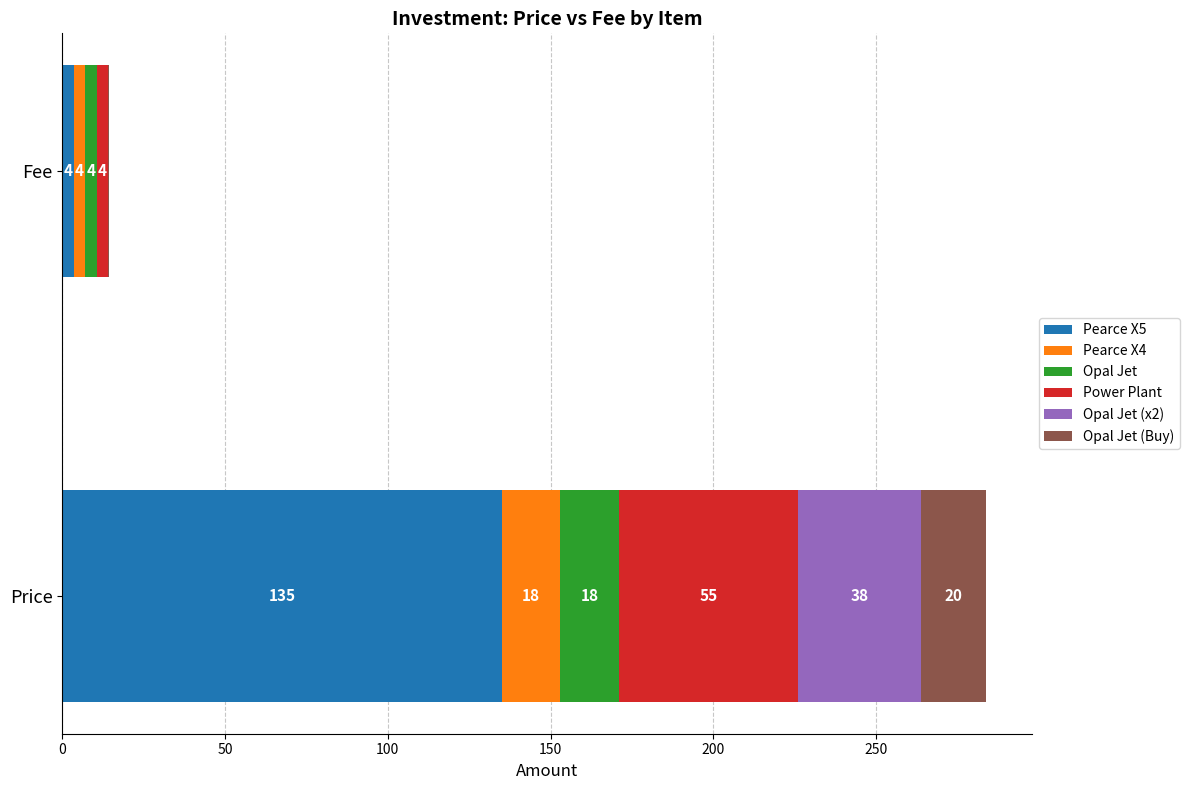

Which category has the highest value in the Pearce X5 series?

Price